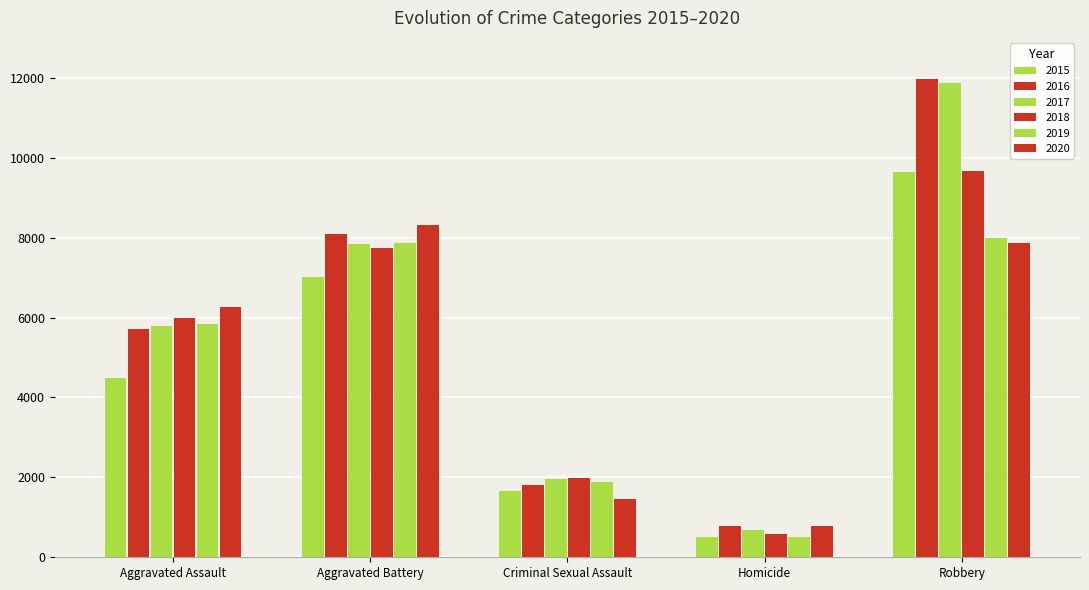

How many values in the 2018 series are below 6001?

2